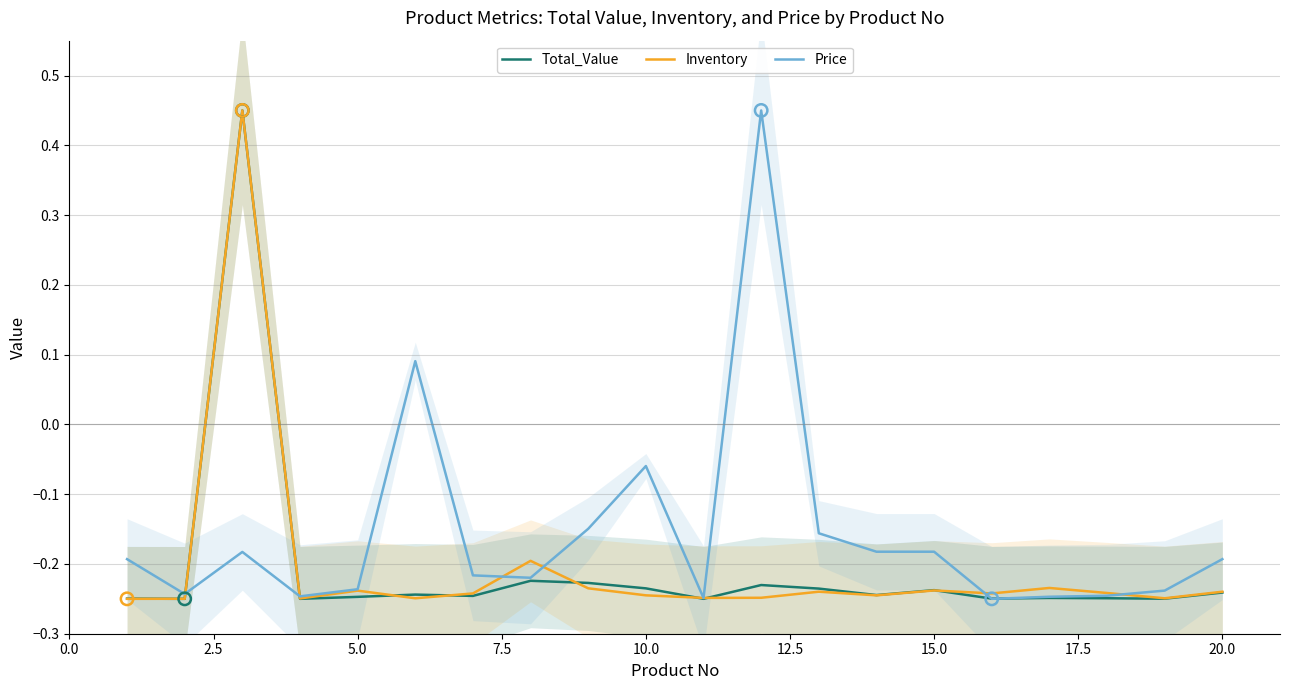

Is it true that Total_Value equals -0.4 at 5.0?

False